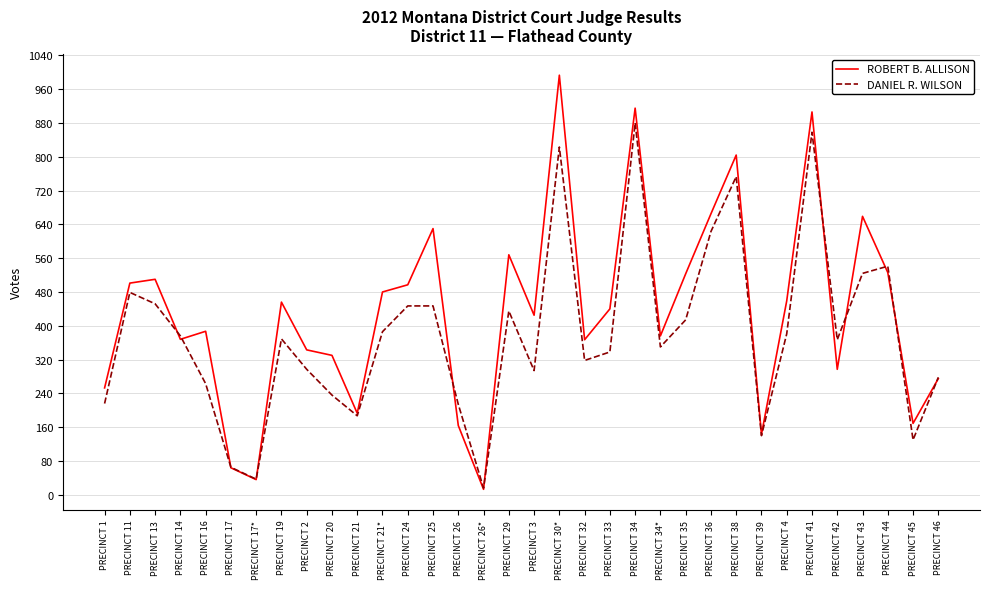

How many lines are shown in the chart?

2